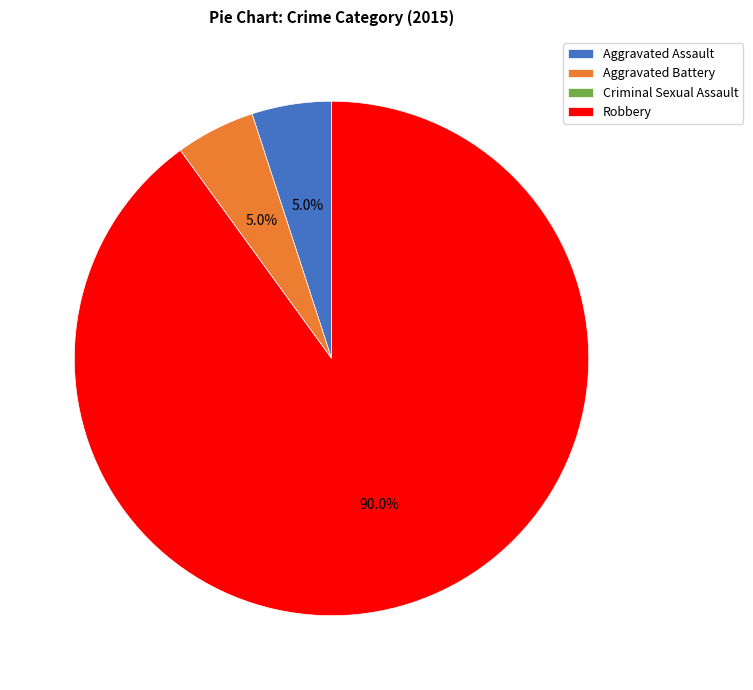

Which has a higher value, Aggravated Assault or Robbery?

Robbery